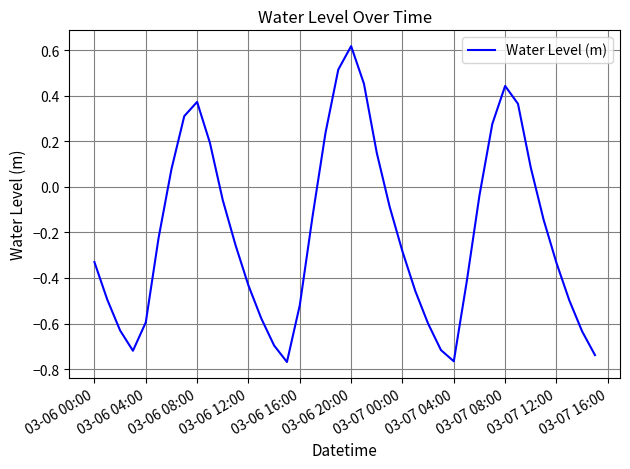

How many interior local peaks (higher than both neighbors) does the data have?

3